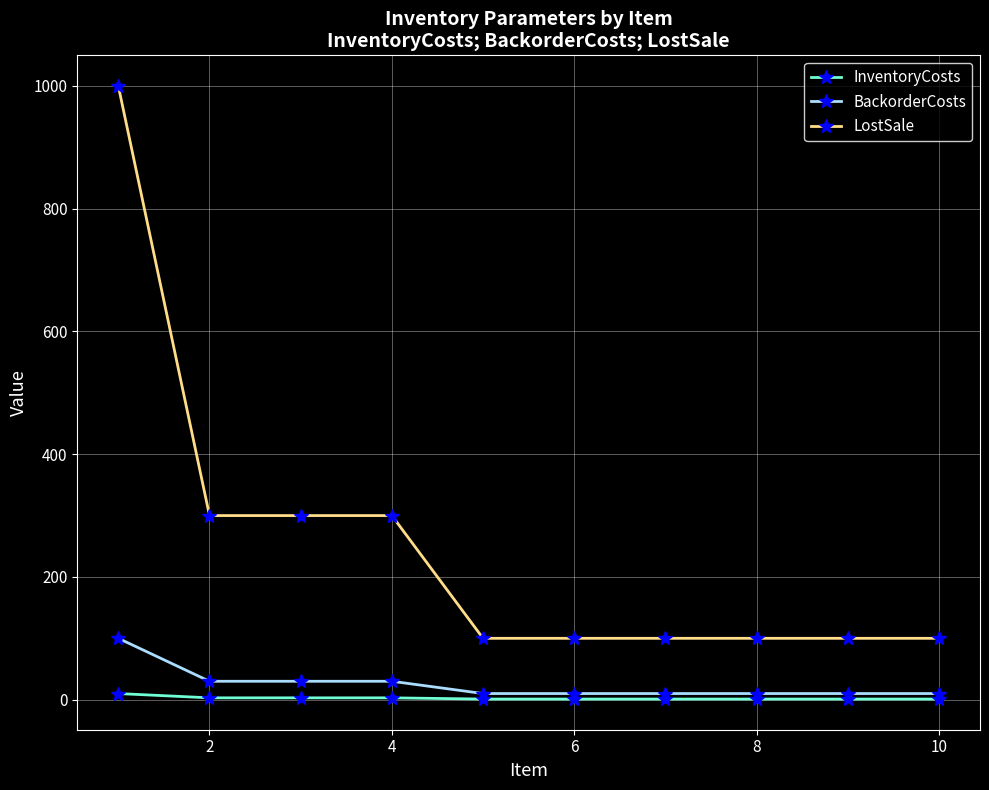

Which series has the widest spread of values?

LostSale